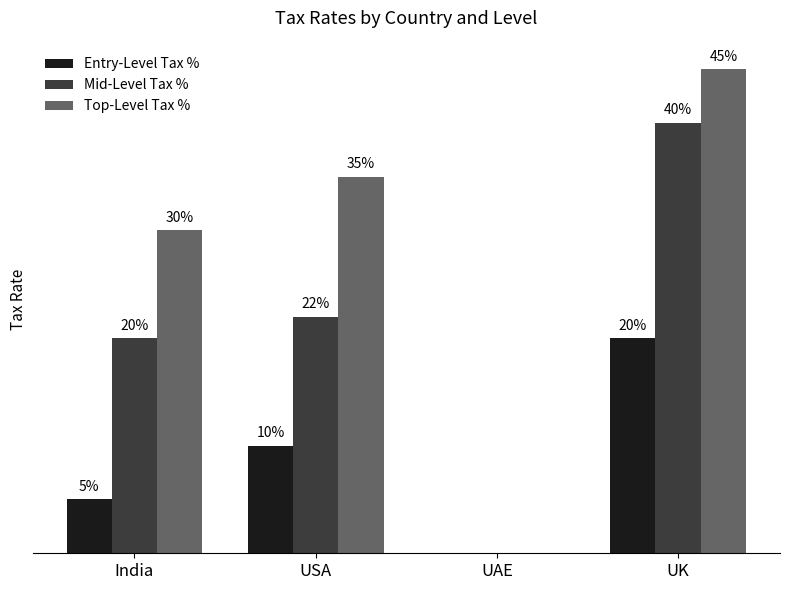

What value does the Top-Level Tax % series have at India?

0.3